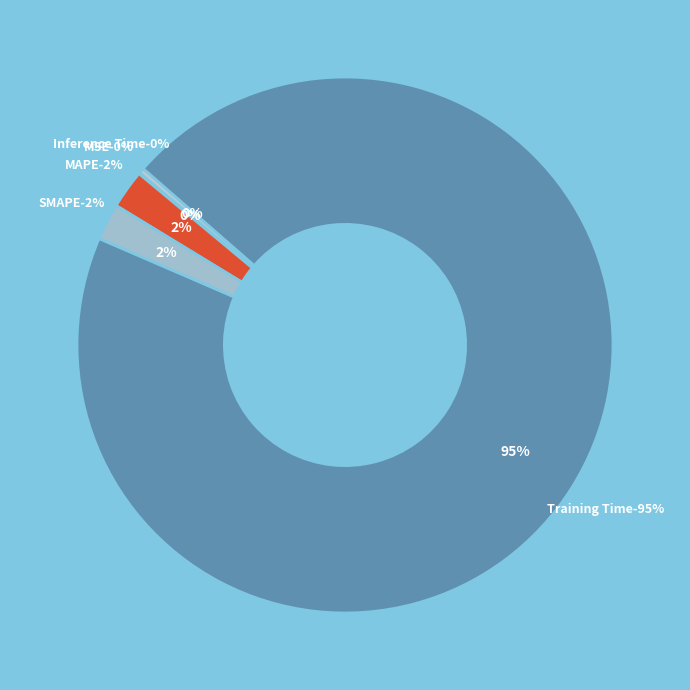

Rank the categories by value from lowest to highest.

MSE, Inference Time, SMAPE, MAPE, Training Time